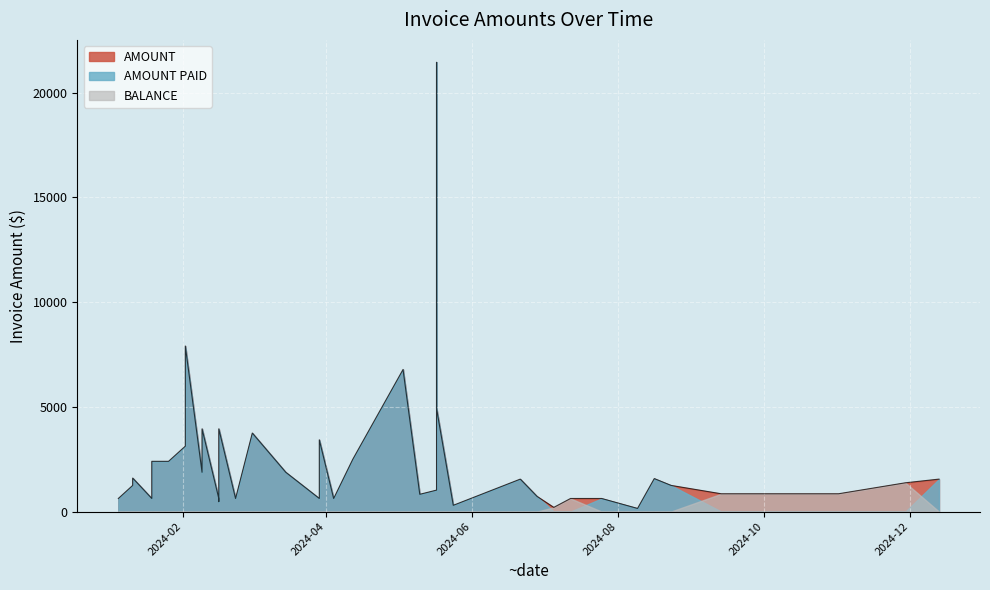

Which series has the largest total across all categories?

AMOUNT